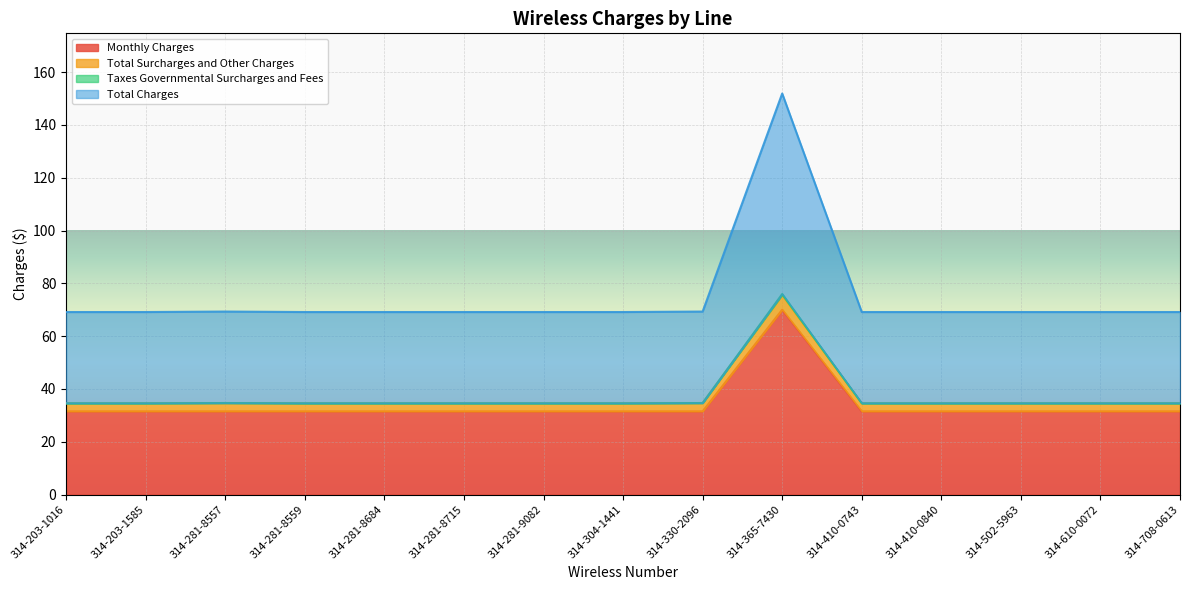

Which category has the lowest value in the Taxes Governmental Surcharges and Fees series?

314-203-1016